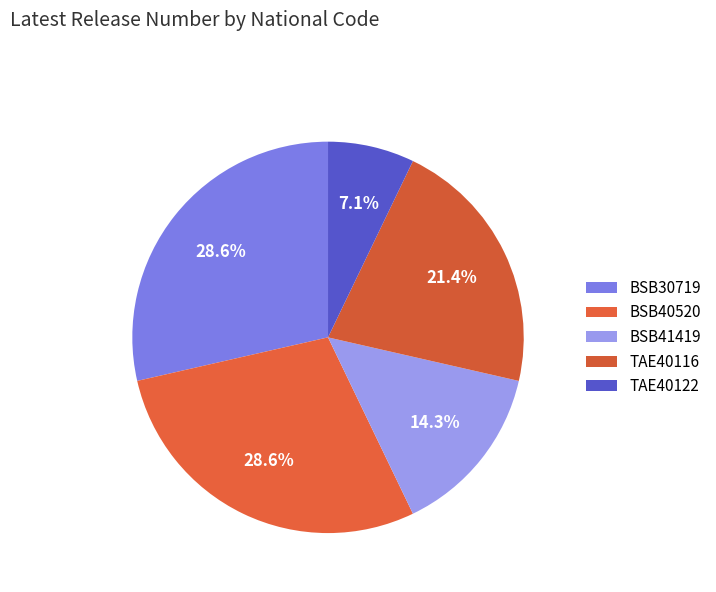

True or false: TAE40122 accounts for 15% of the total.

False